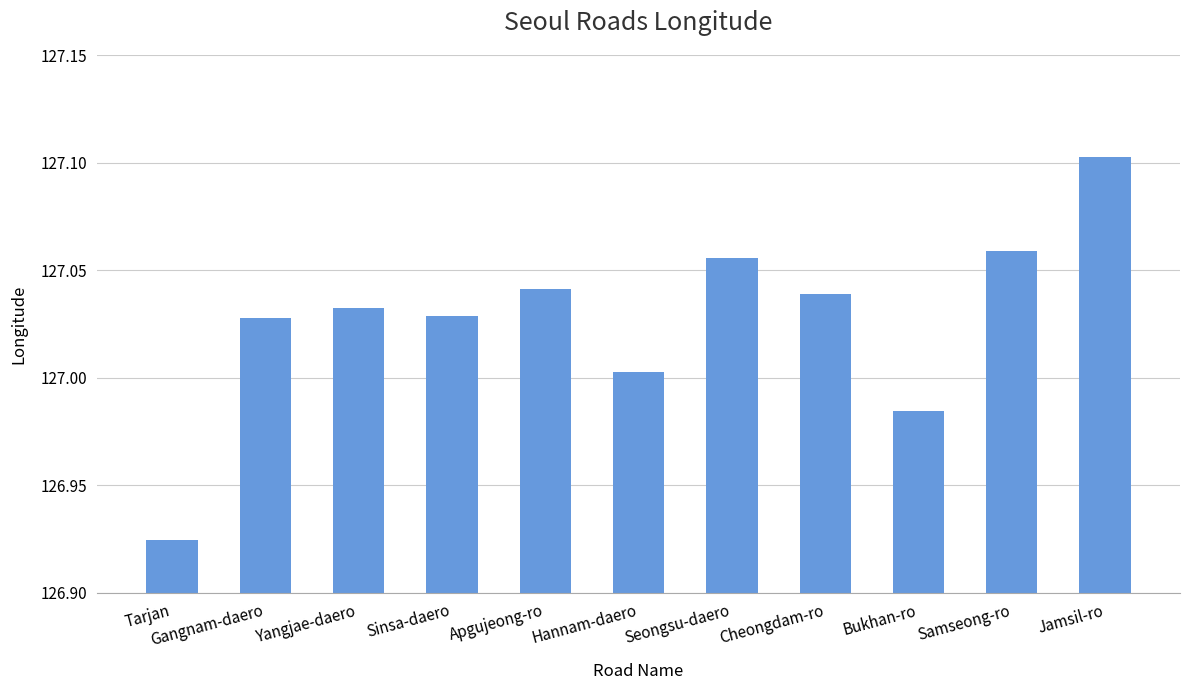

Between Samseong-ro and Sinsa-daero, which is larger?

Samseong-ro